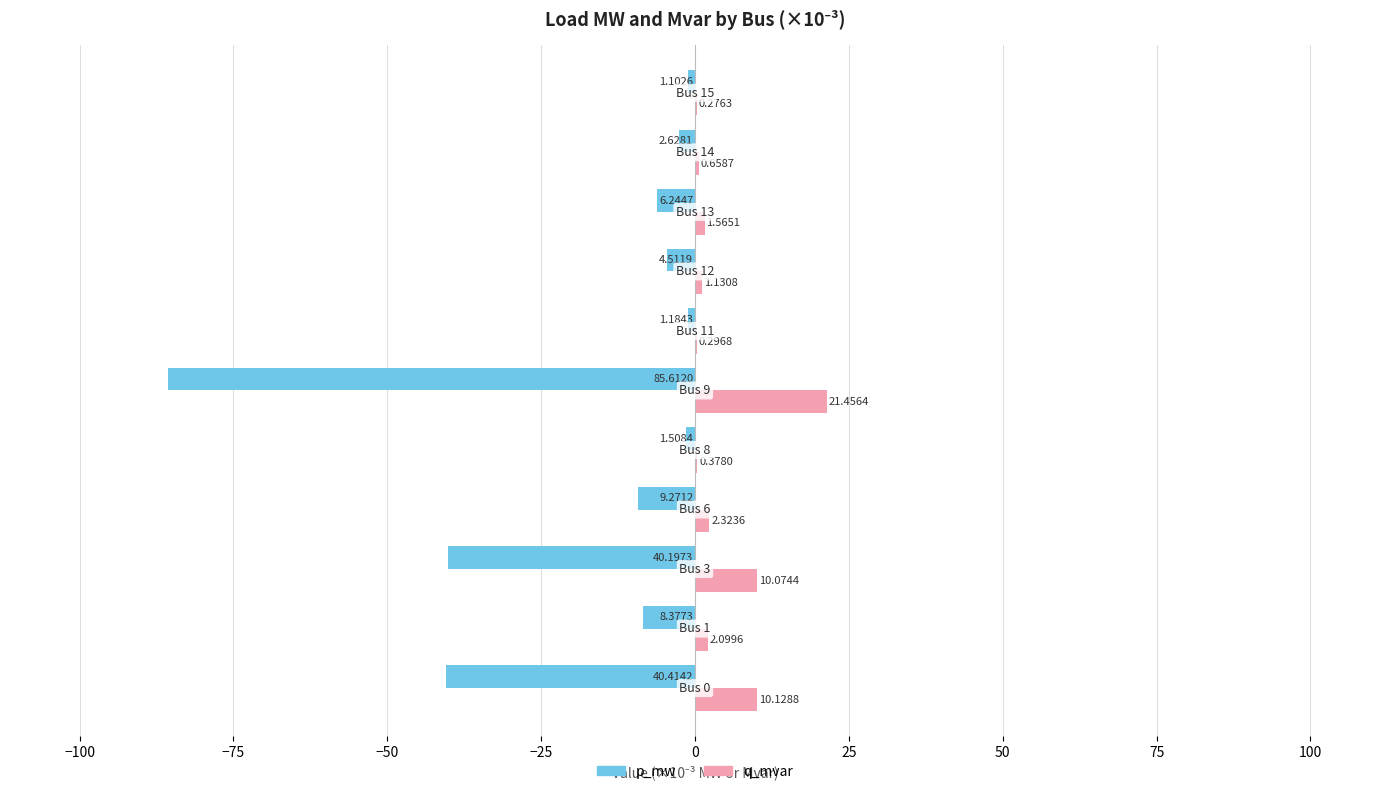

Which series has the largest total across all categories?

q_mvar